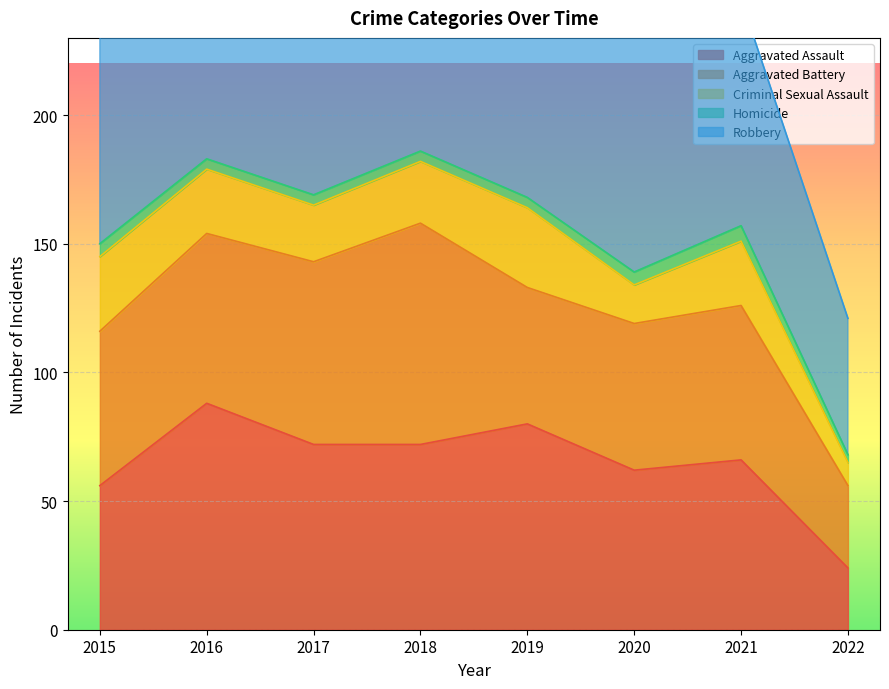

How many series are shown in this chart?

5